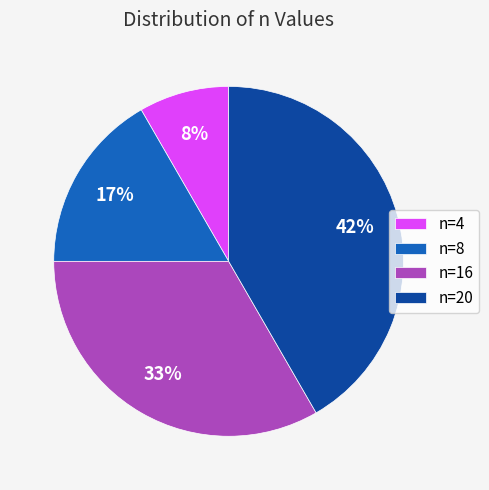

Rank the categories by value from highest to lowest.

n=20, n=16, n=8, n=4